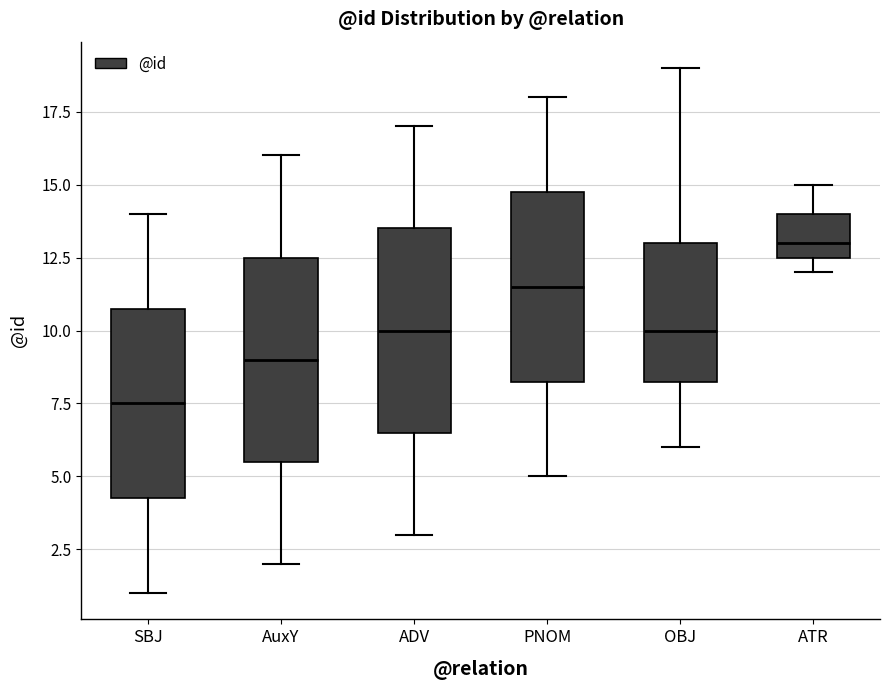

Reading left to right, read every box against the y-axis: the position of its median line, the range the box covers, and the ends of its whiskers. The values are not printed on the chart, so give them approximately, as read against the axis.

SBJ: median 7.5, box 4.5 to 11.0, whiskers 1.0 to 14.0
AuxY: median 9.0, box 5.5 to 12.5, whiskers 2.0 to 16.0
ADV: median 10.0, box 6.5 to 13.5, whiskers 3.0 to 17.0
PNOM: median 11.5, box 8.5 to 15.0, whiskers 5.0 to 18.0
OBJ: median 10.0, box 8.5 to 13.0, whiskers 6.0 to 19.0
ATR: median 13.0, box 12.5 to 14.0, whiskers 12.0 to 15.0